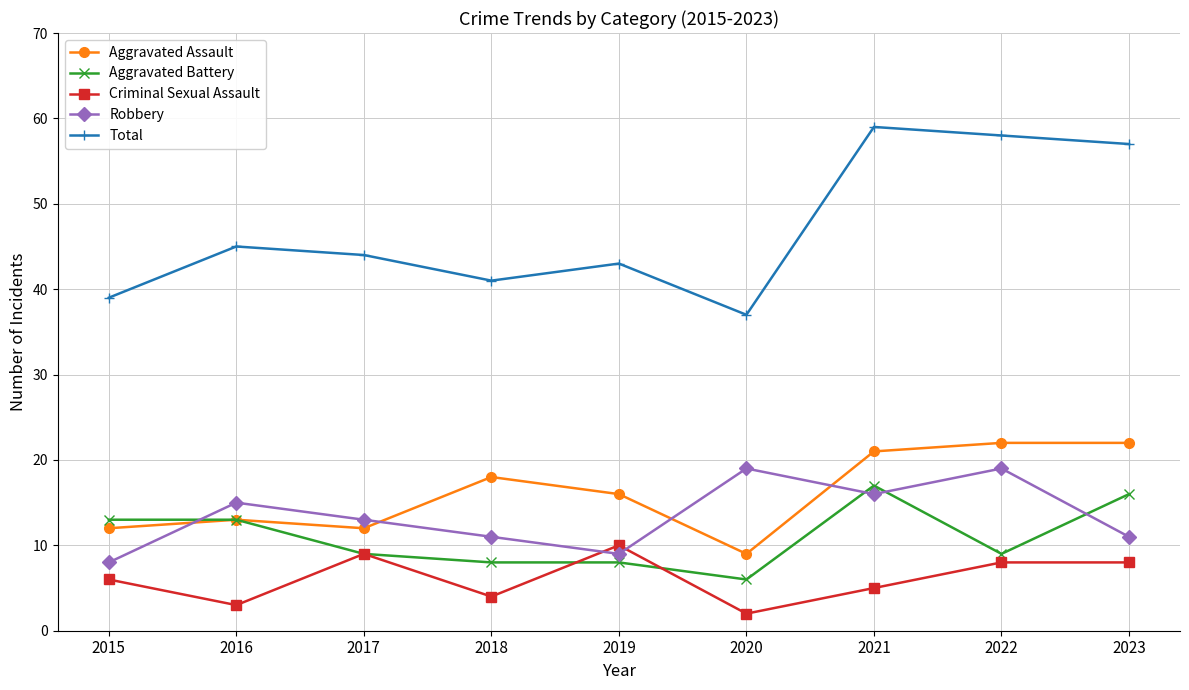

Is it true that Aggravated Battery equals 14 at 2022?

False